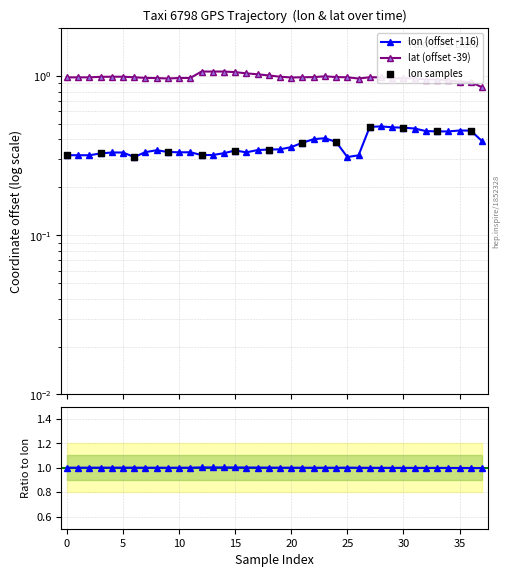

At how many categories does at least one series exceed 0?

38